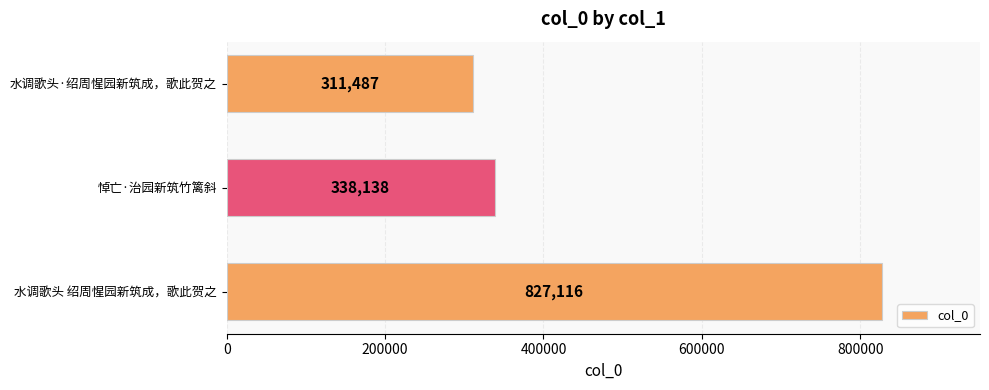

What is the approximate value at 水调歌头·绍周惺园新筑成，歌此贺之, to the nearest 100?

311500